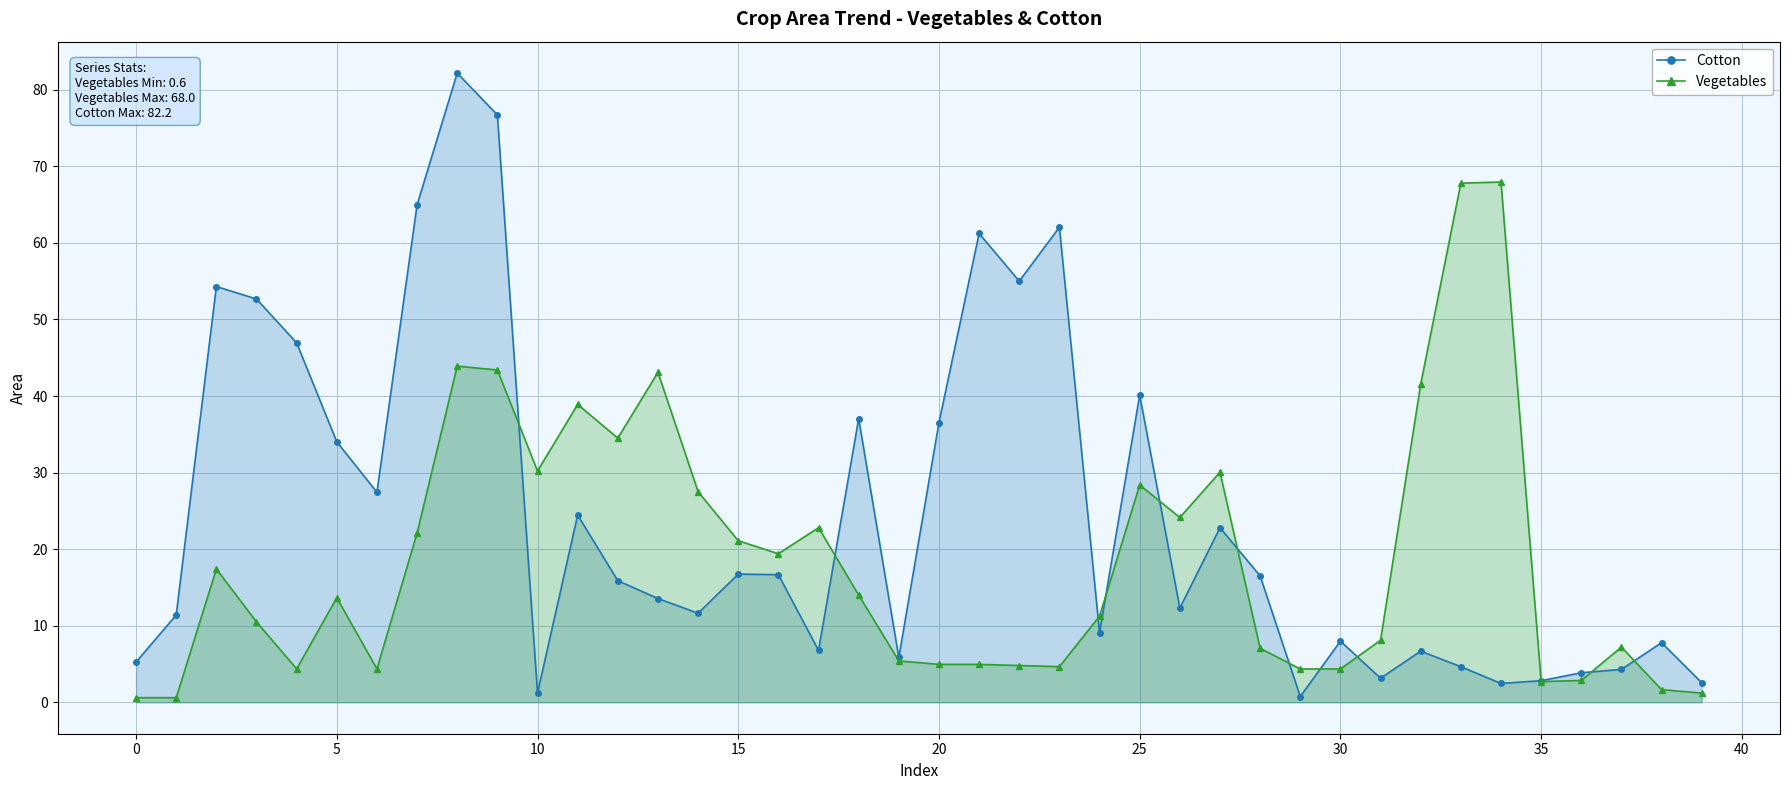

How many interior local peaks does the Vegetables series have?

10